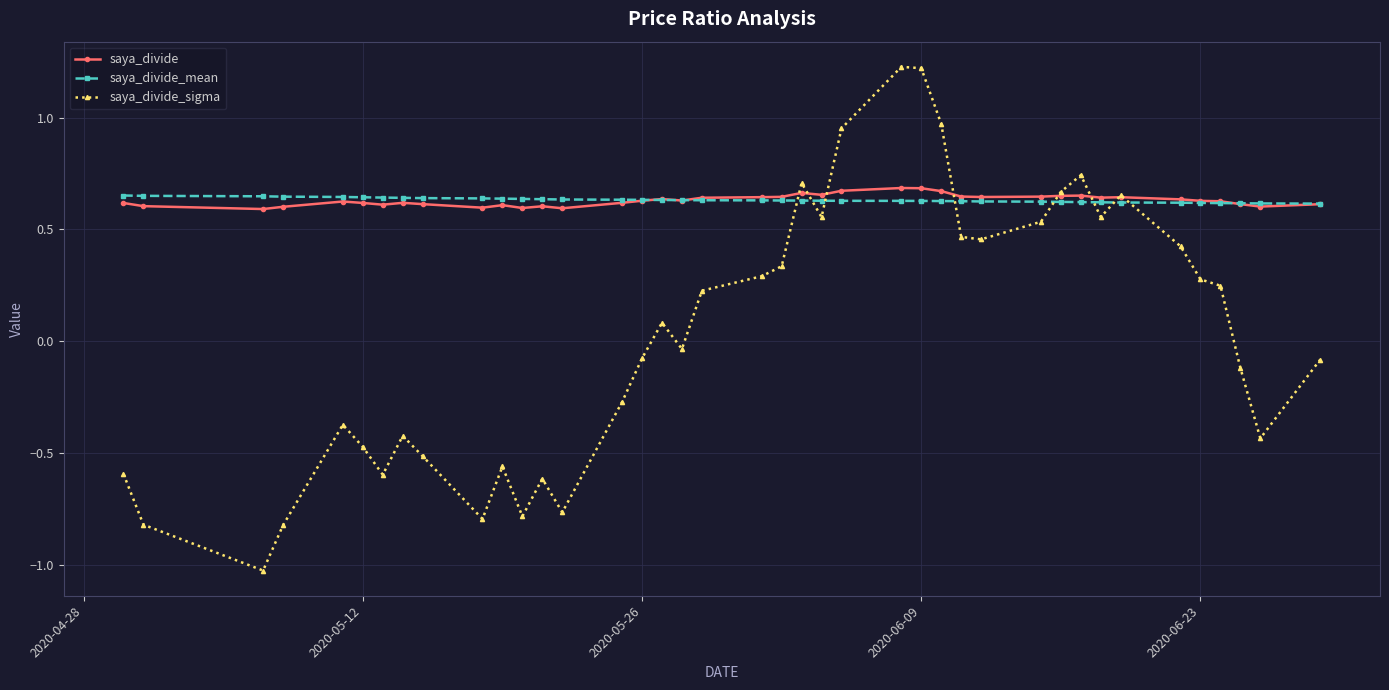

Which series has the widest spread of values?

saya_divide_sigma